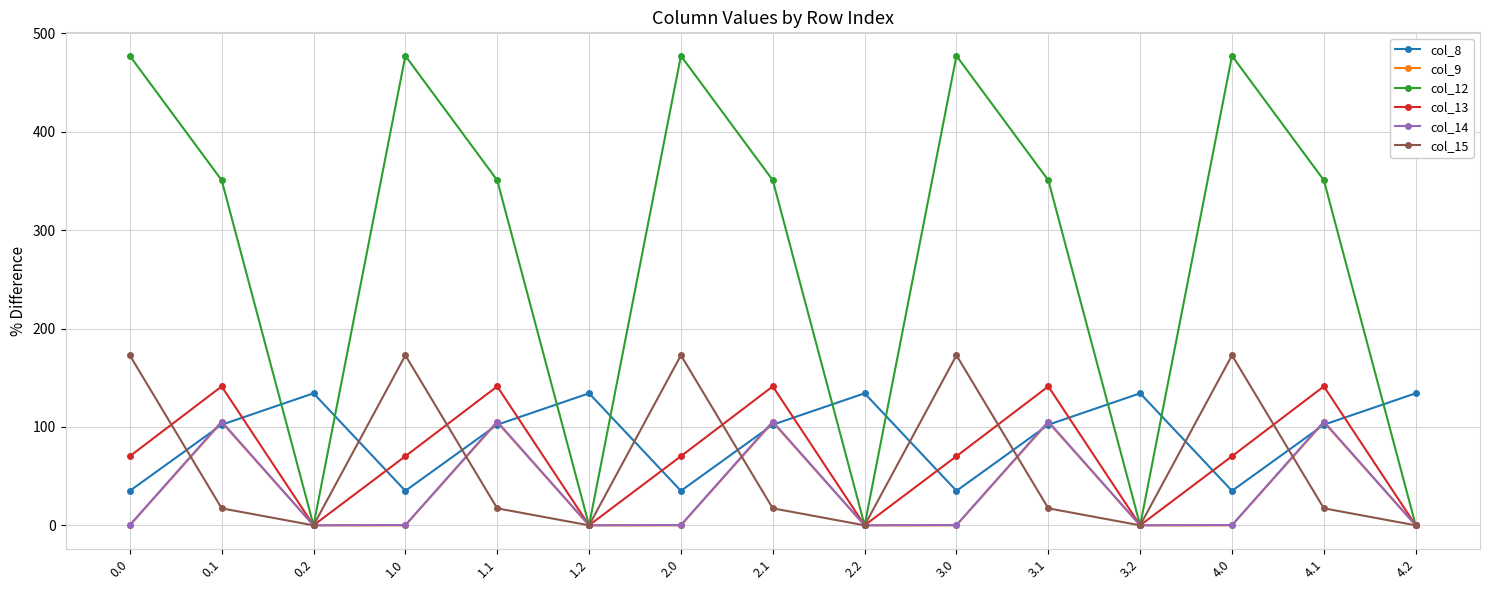

What is the difference between the highest and lowest values at 3.1?

333.5